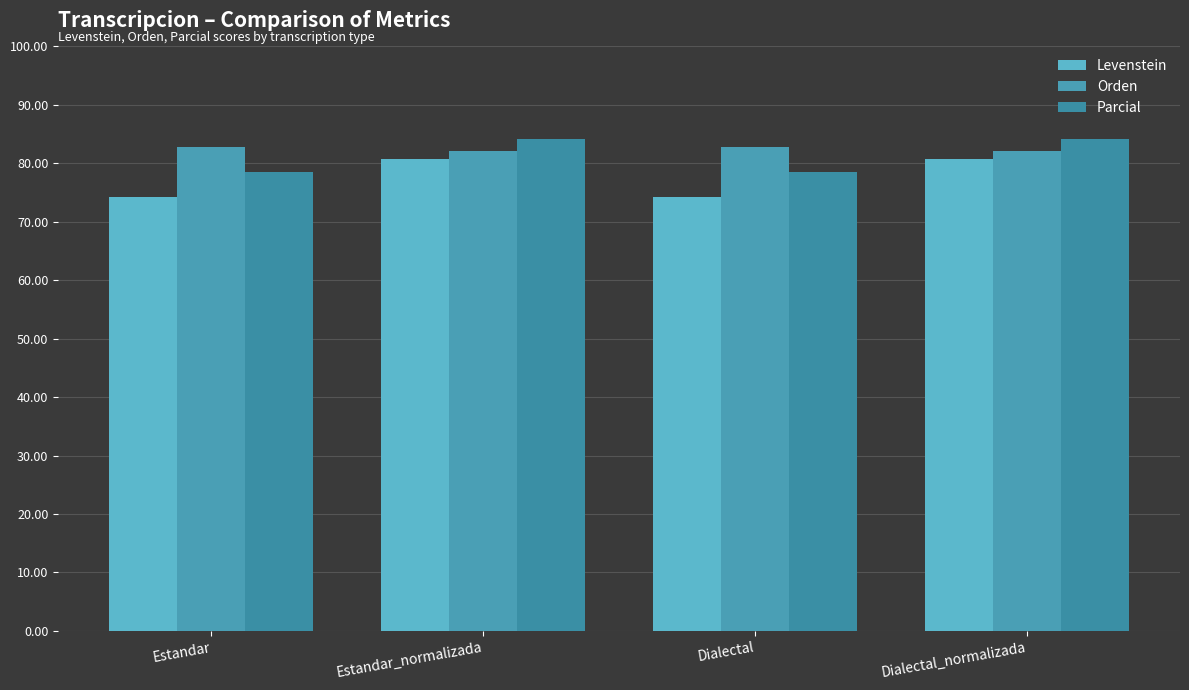

How many categories are shown in the chart?

4